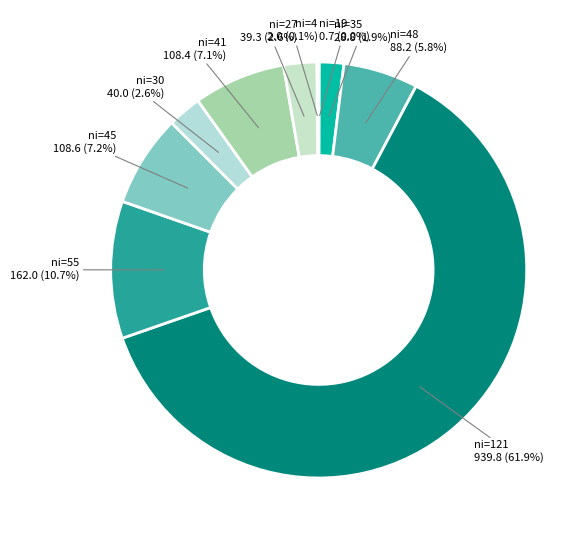

How much of the chart is everything except ni=30?

97.4%